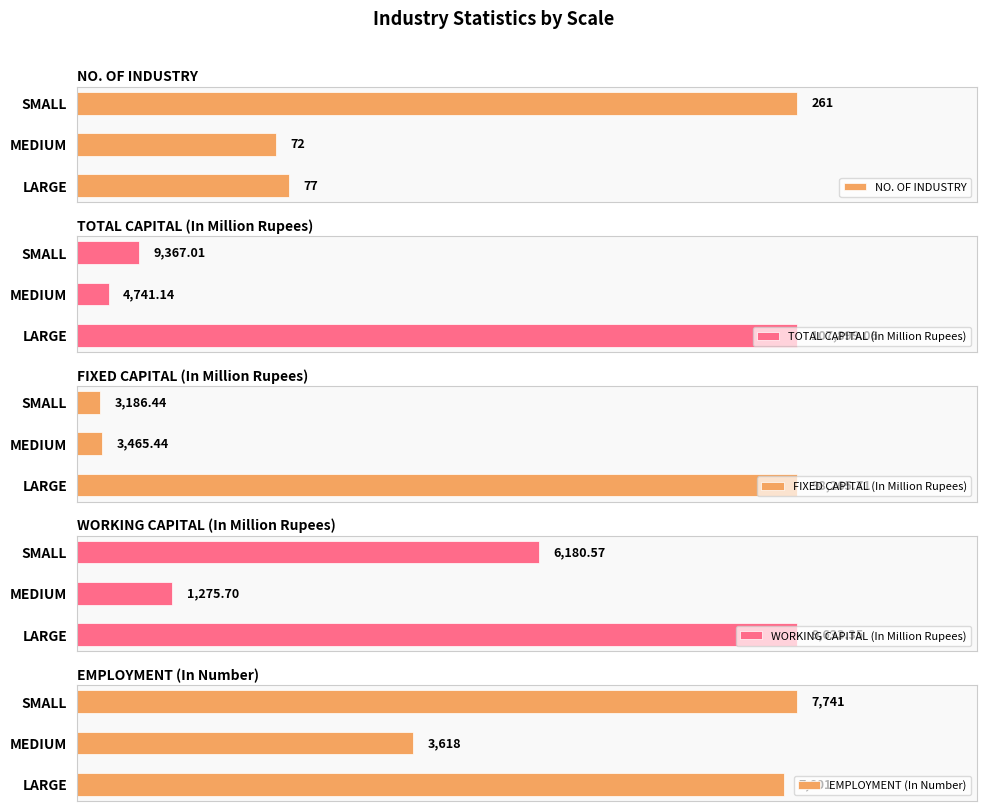

What are all the series names shown in the legend?

NO. OF INDUSTRY, TOTAL CAPITAL (In Million Rupees), FIXED CAPITAL (In Million Rupees), WORKING CAPITAL (In Million Rupees), EMPLOYMENT (In Number)